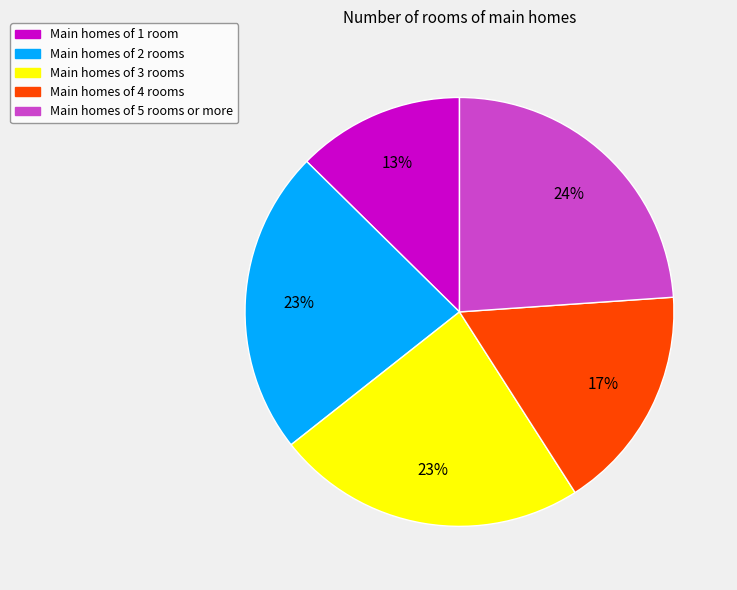

To the nearest percent, what is the average slice percentage?

20%